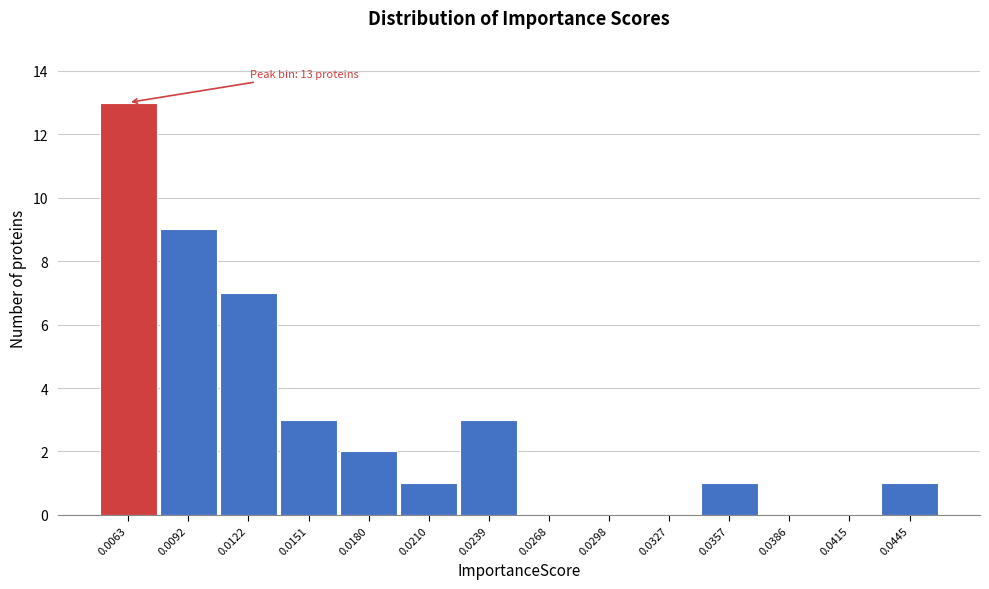

Reading left to right, extract all data points from this chart.

0.0063=13	0.0092=9	0.0122=7	0.0151=3	0.0180=2	0.0210=1	0.0239=3	0.0268=0	0.0298=0	0.0327=0	0.0357=1	0.0386=0	0.0415=0	0.0445=1